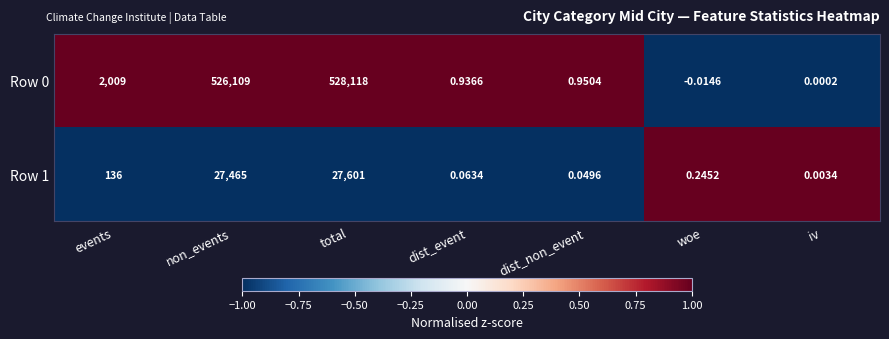

How many positive values does the Row 0 series have?

6